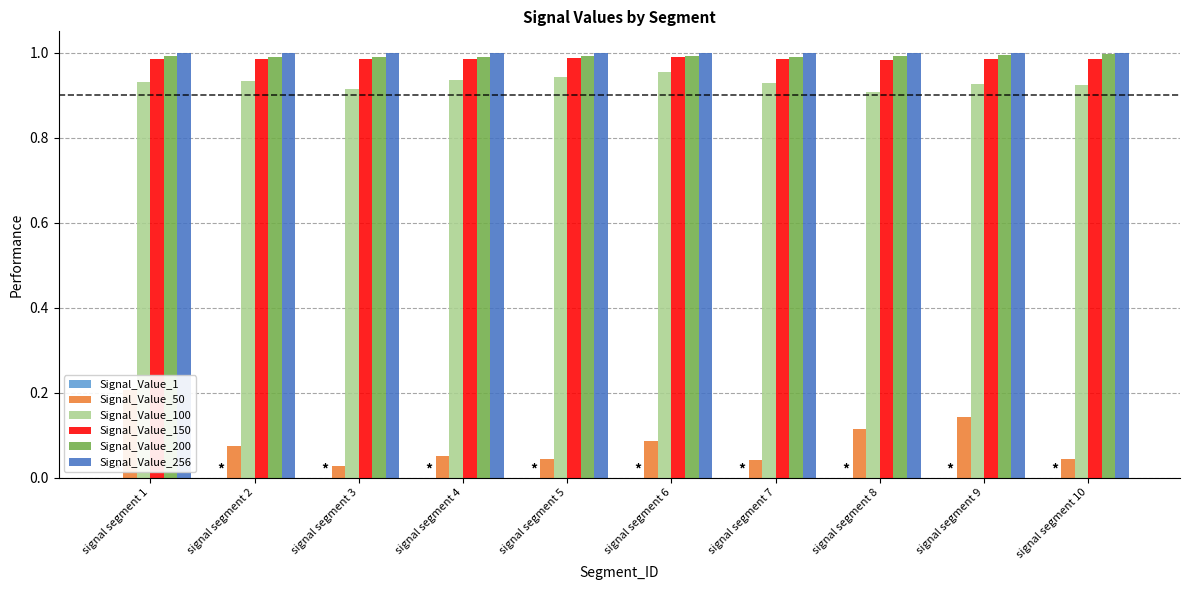

Where is Signal_Value_150 nearest to the value 0?

signal segment 8